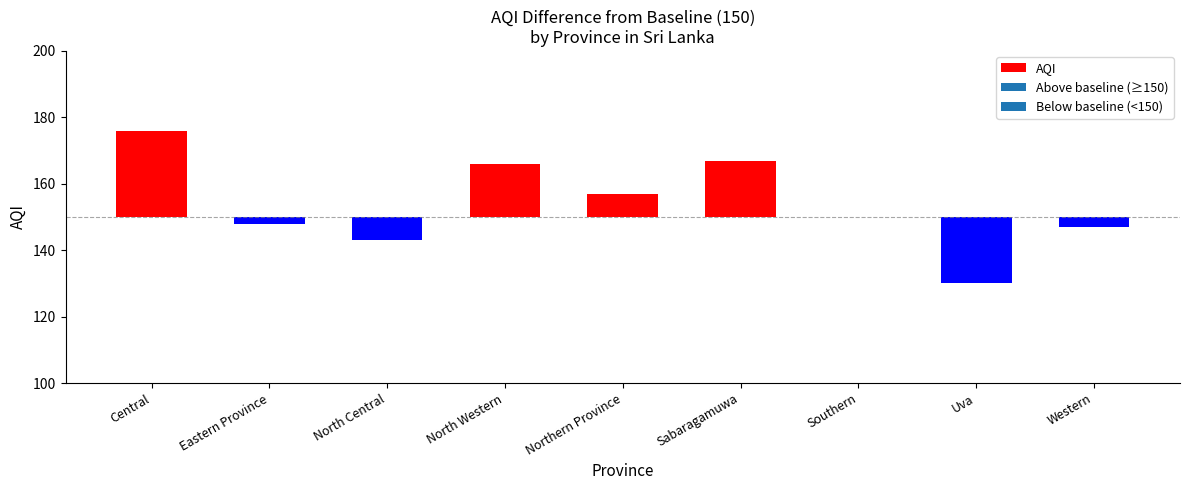

Reading right to left, list all the values displayed in this chart.

Western=-3	Uva=-20	Southern=0	Sabaragamuwa=17	Northern Province=7	North Western=16	North Central=-7	Eastern Province=-2	Central=26